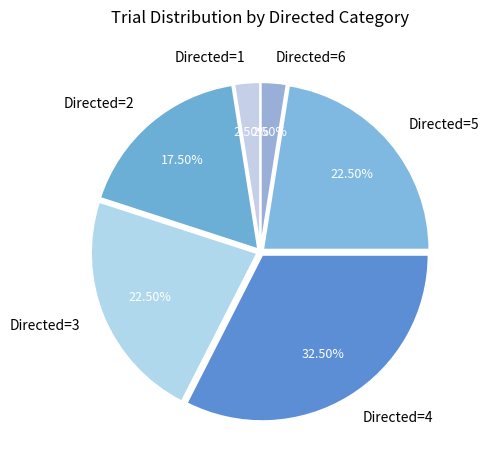

What is the ratio of the value at Directed=3 to the value at Directed=6?

9.0